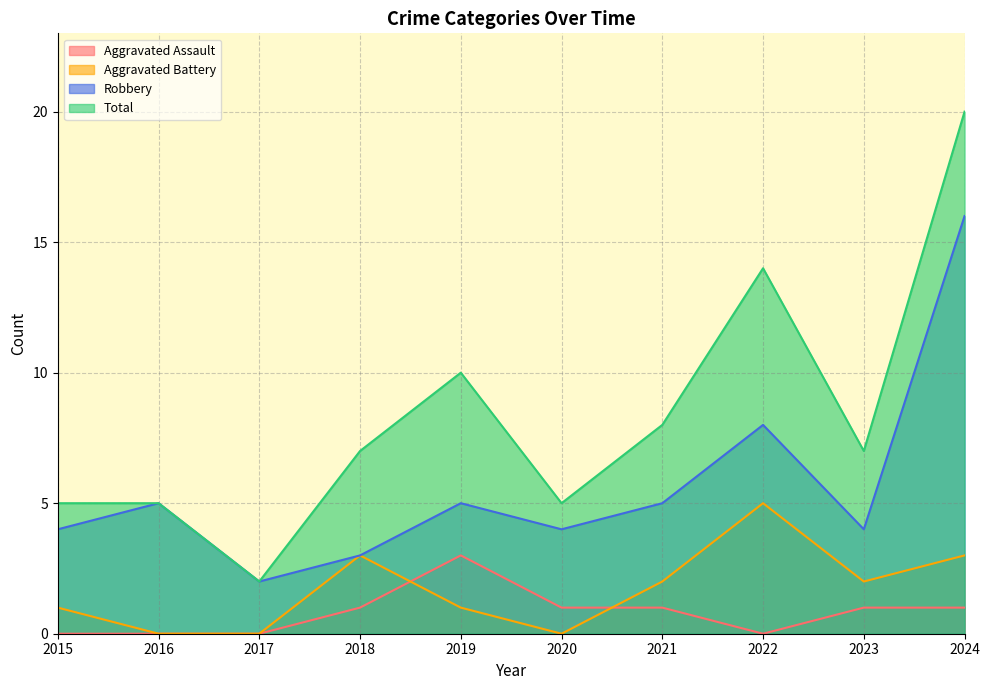

True or false: Total has a value of 21 at 2022.

False